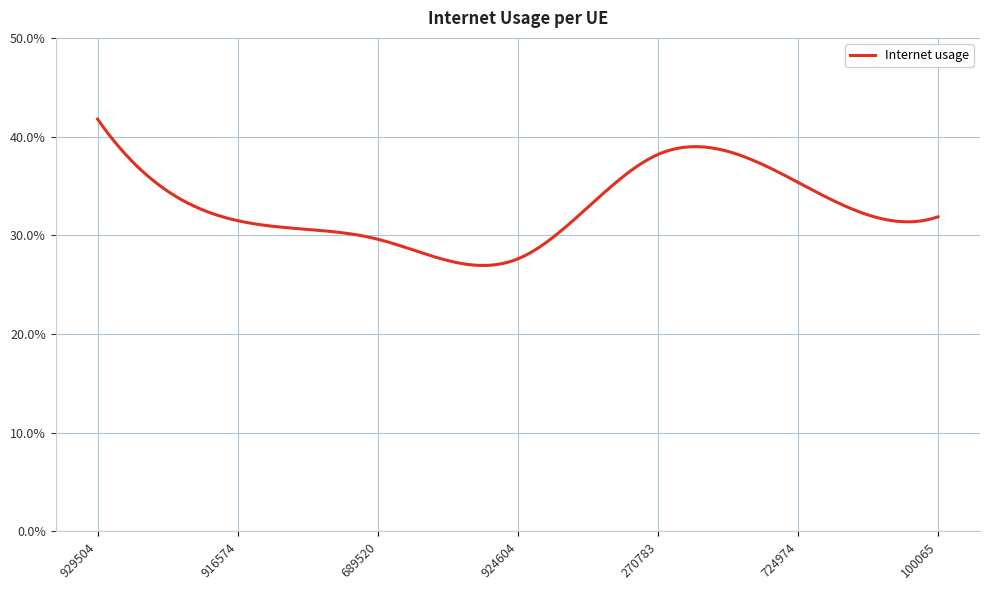

At which category does the data reach its first local peak?

270783